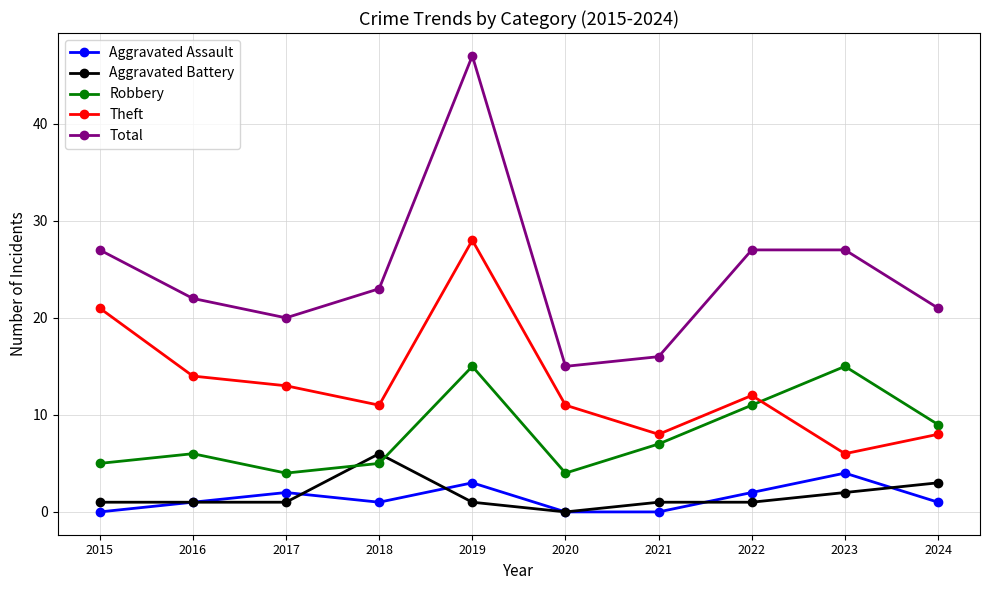

True or false: Aggravated Assault and Aggravated Battery intersect in this chart.

True